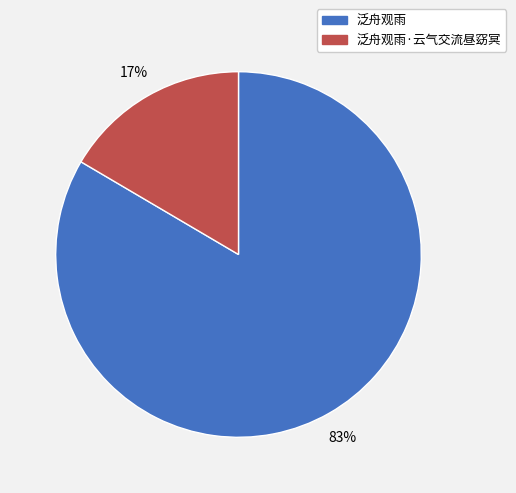

Combined, do 泛舟观雨·云气交流昼窈冥 and 泛舟观雨 account for over 50%?

Yes